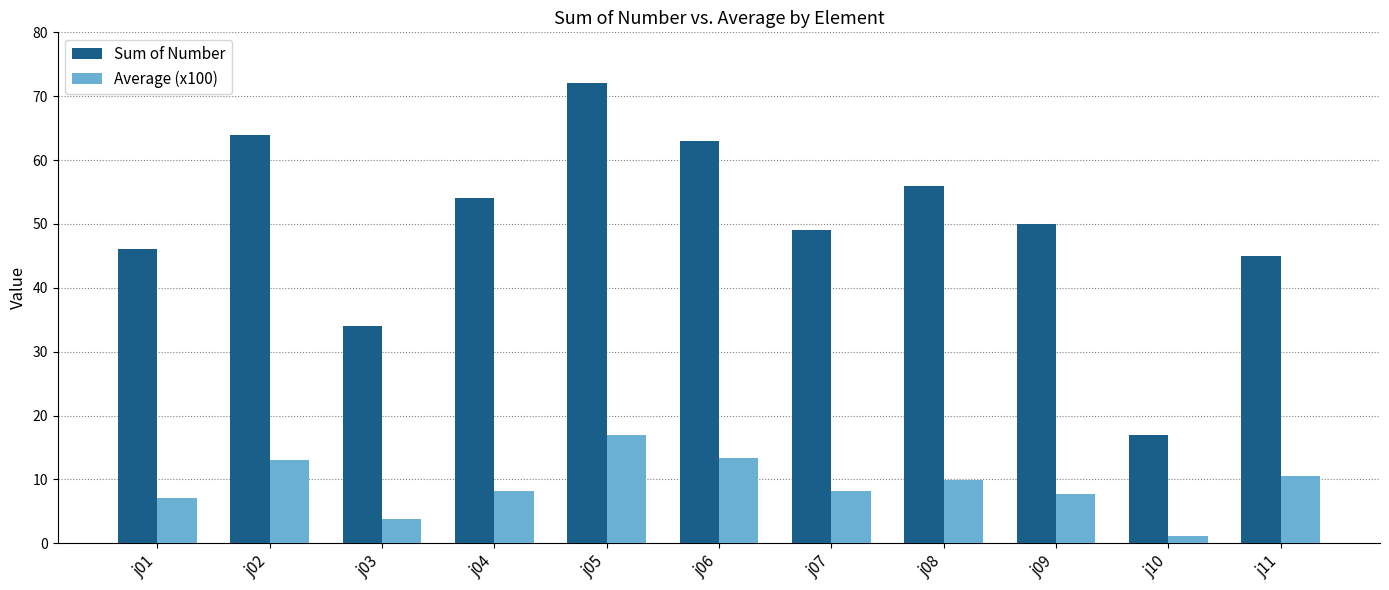

What is the highest value of the Average (x100) series?

17.0